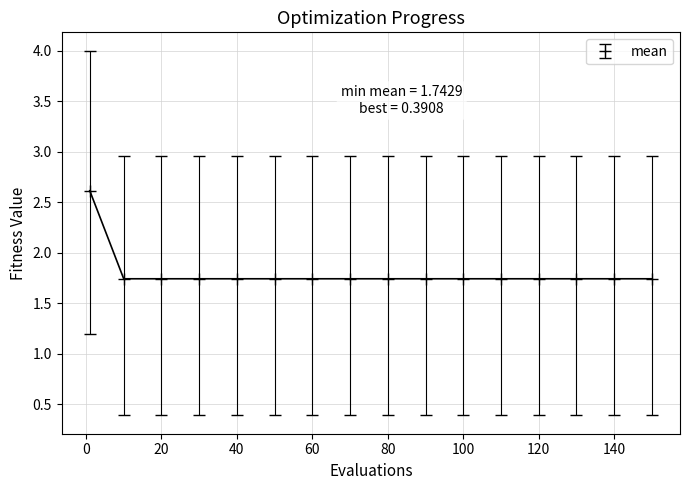

What is the sum of all values?

28.8